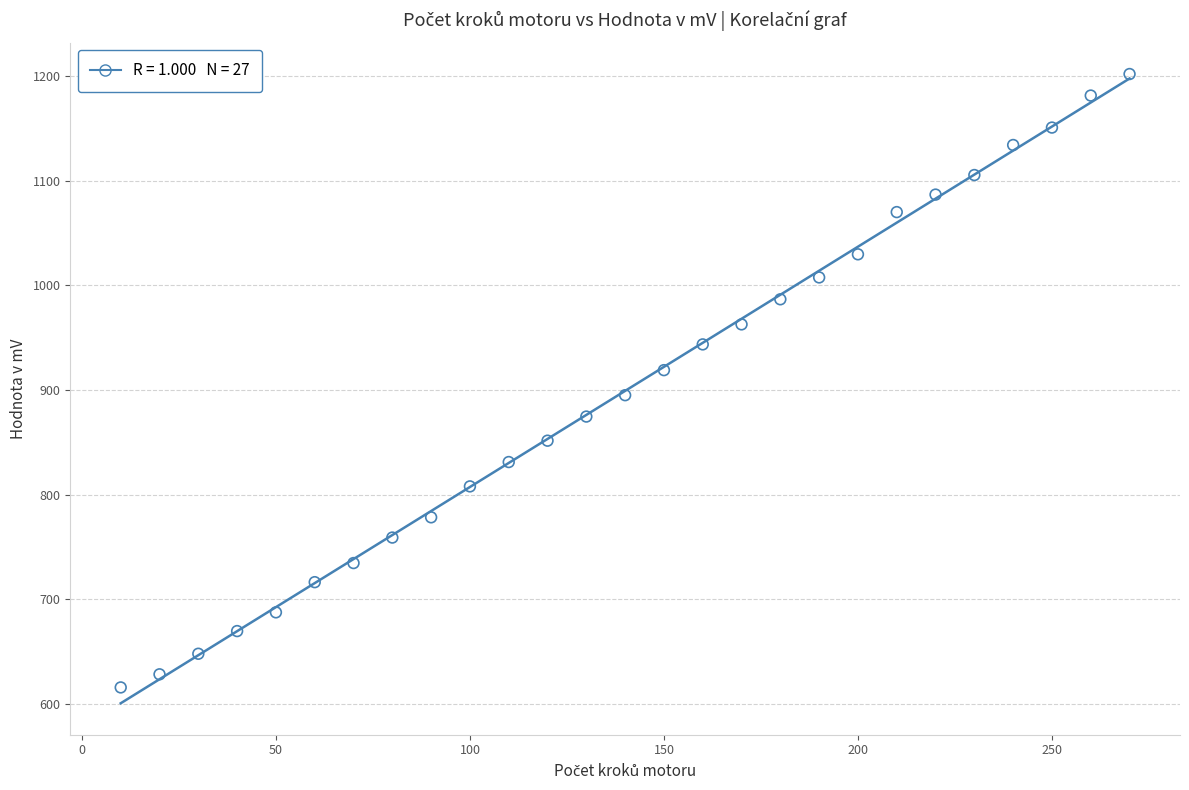

List the coordinates of all points as (Y, X) pairs, reading left to right.

(615.7, 10.0)  (628.3, 20.0)  (647.9, 30.0)  (669.6, 40.0)  (687.5, 50.0)  (716.3, 60.0)  (734.6, 70.0)  (758.9, 80.0)  (778.3, 90.0)  (807.8, 100.0)  (831.1, 110.0)  (851.5, 120.0)  (874.5, 130.0)  (894.9, 140.0)  (918.9, 150.0)  (943.5, 160.0)  (962.6, 170.0)  (986.5, 180.0)  (1007.4, 190.0)  (1029.5, 200.0)  (1069.8, 210.0)  (1086.6, 220.0)  (1105.2, 230.0)  (1133.9, 240.0)  (1150.6, 250.0)  (1181.2, 260.0)  (1201.7, 270.0)